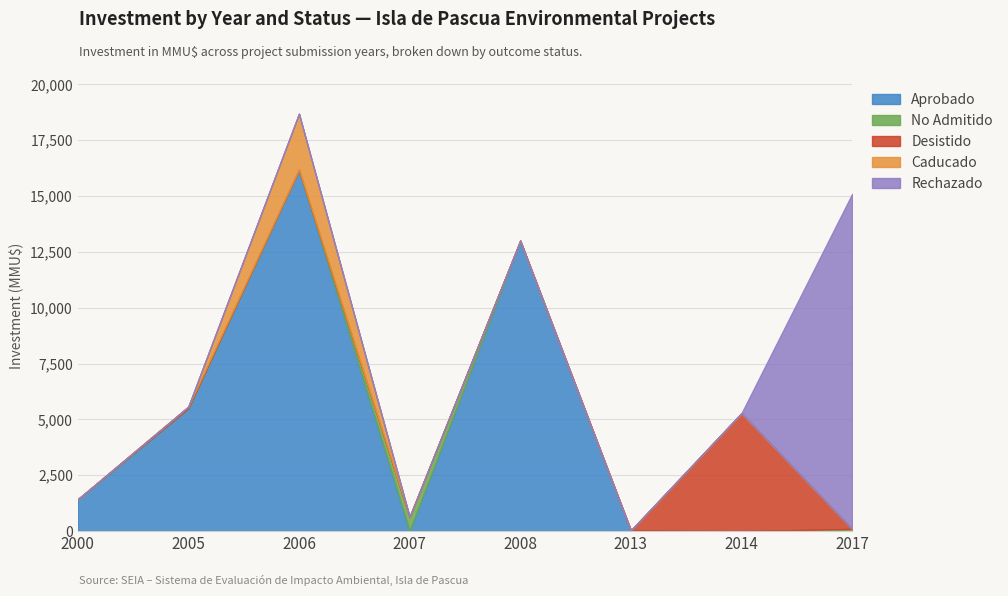

How many values in the Caducado series exceed 0?

1